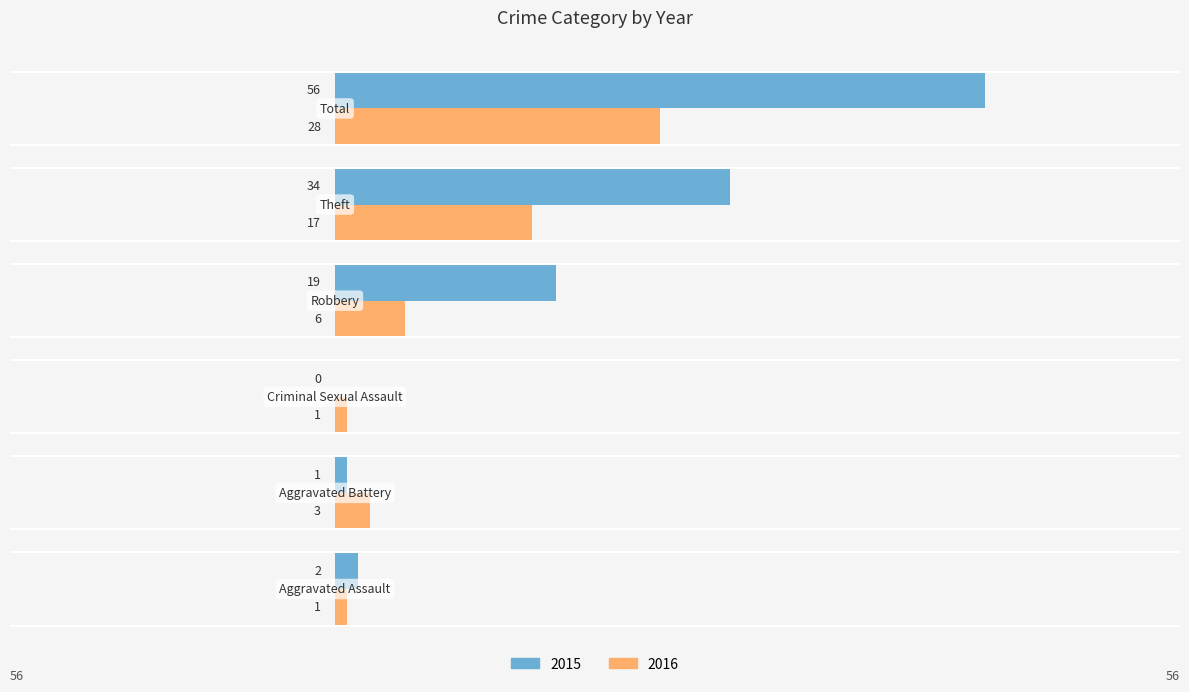

What is the sum of all 2016 values?

56